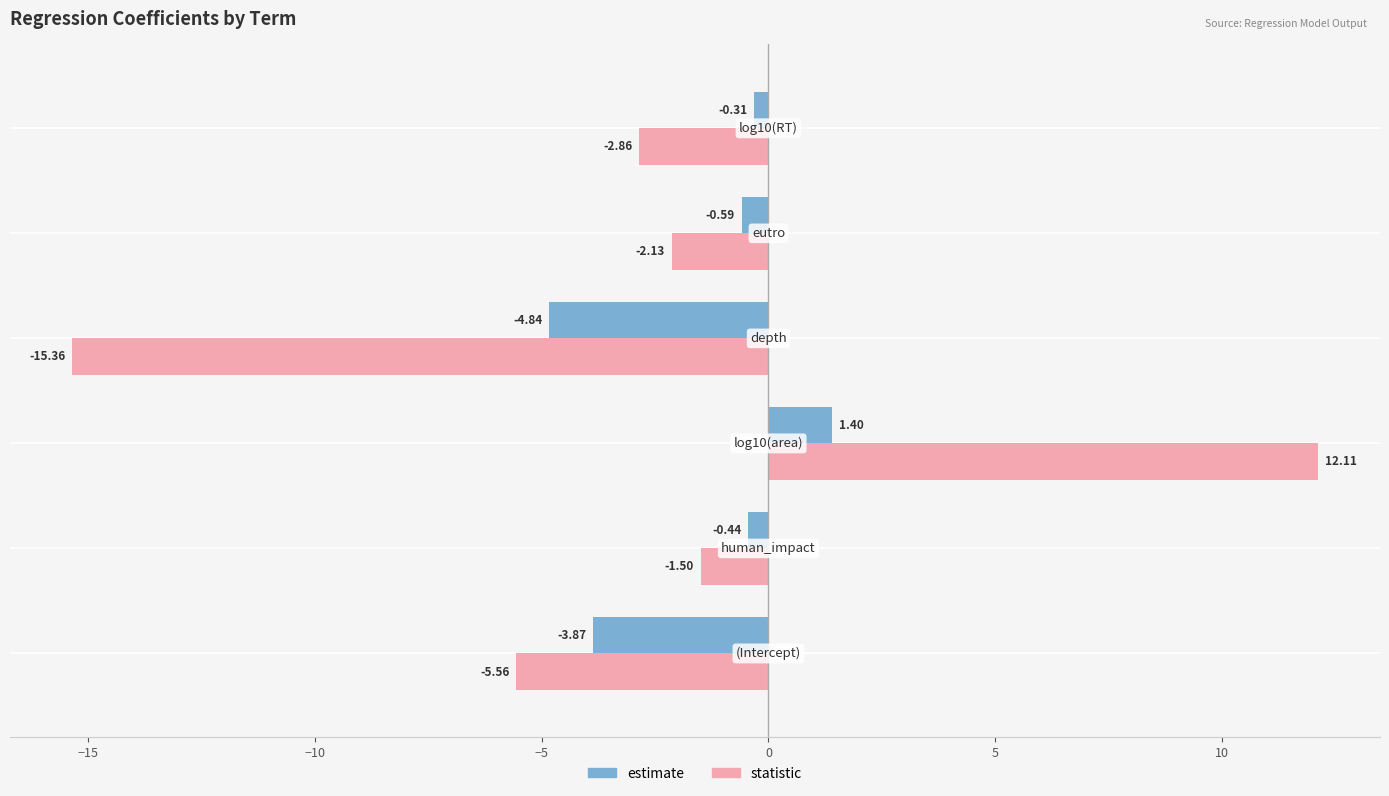

Which series has the largest range (max minus min)?

statistic